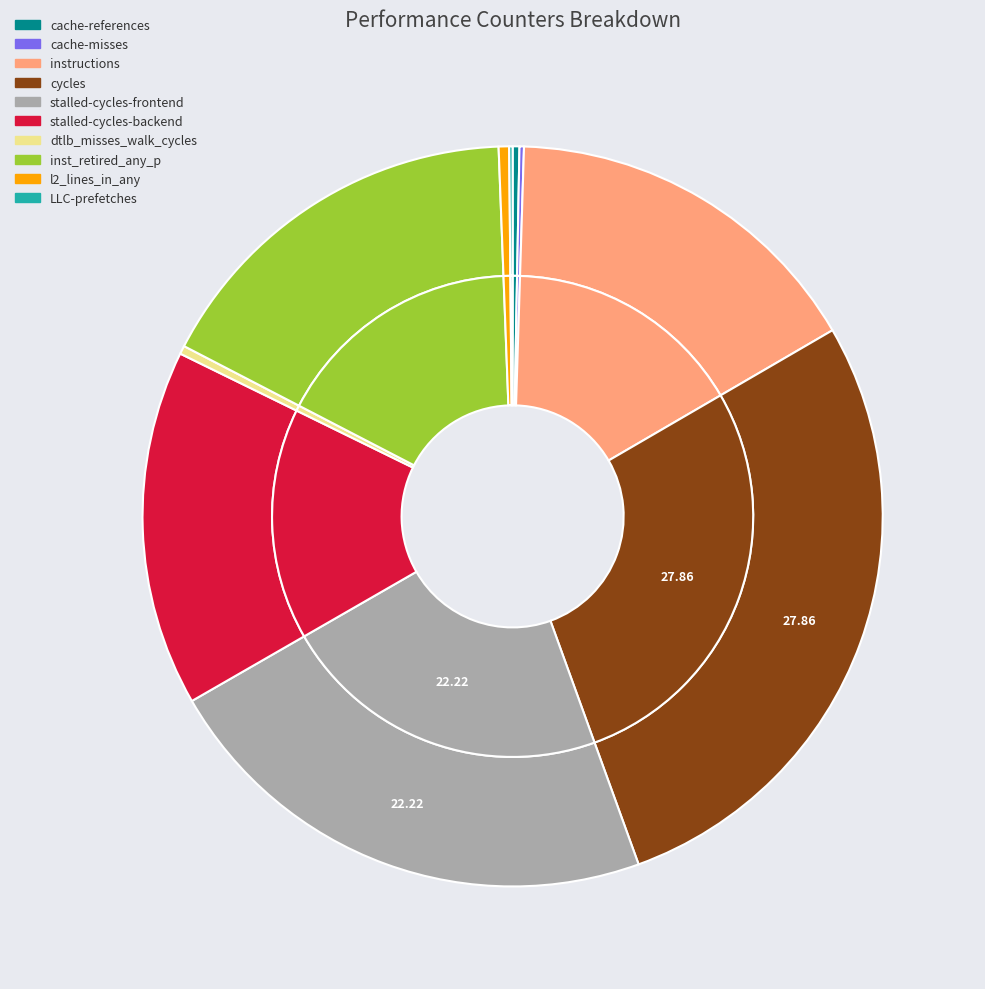

Rank the categories by value from lowest to highest.

LLC-prefetches, cache-misses, cache-references, dtlb_misses_walk_cycles, l2_lines_in_any, stalled-cycles-backend, instructions, inst_retired_any_p, stalled-cycles-frontend, cycles